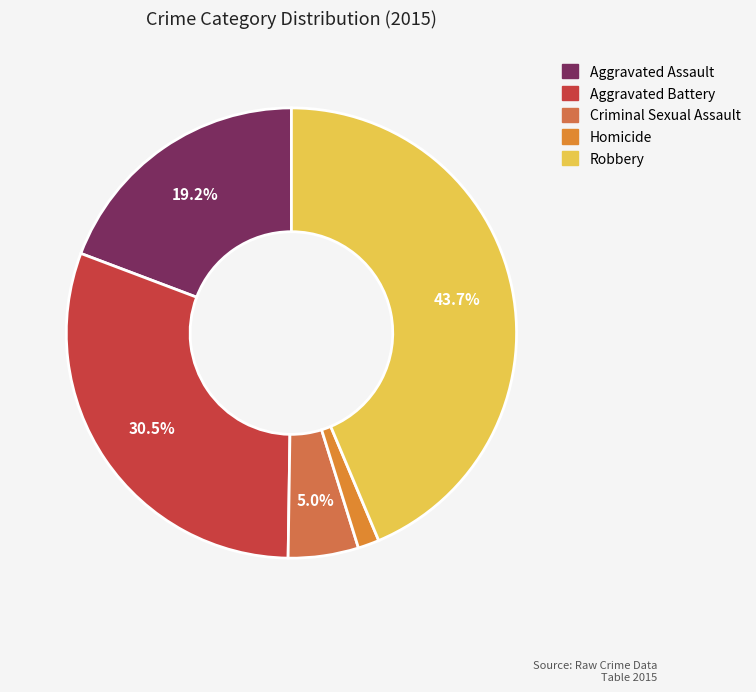

How many slices are in this pie chart?

5